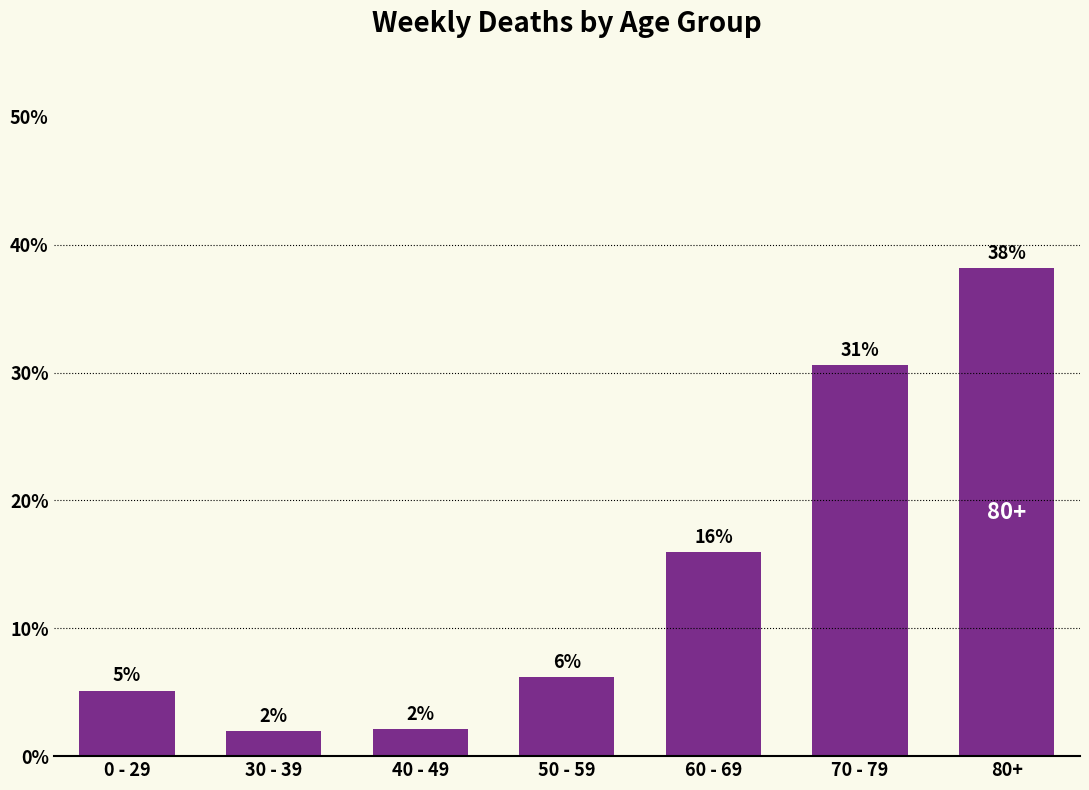

Which category has the highest value across all series?

80+